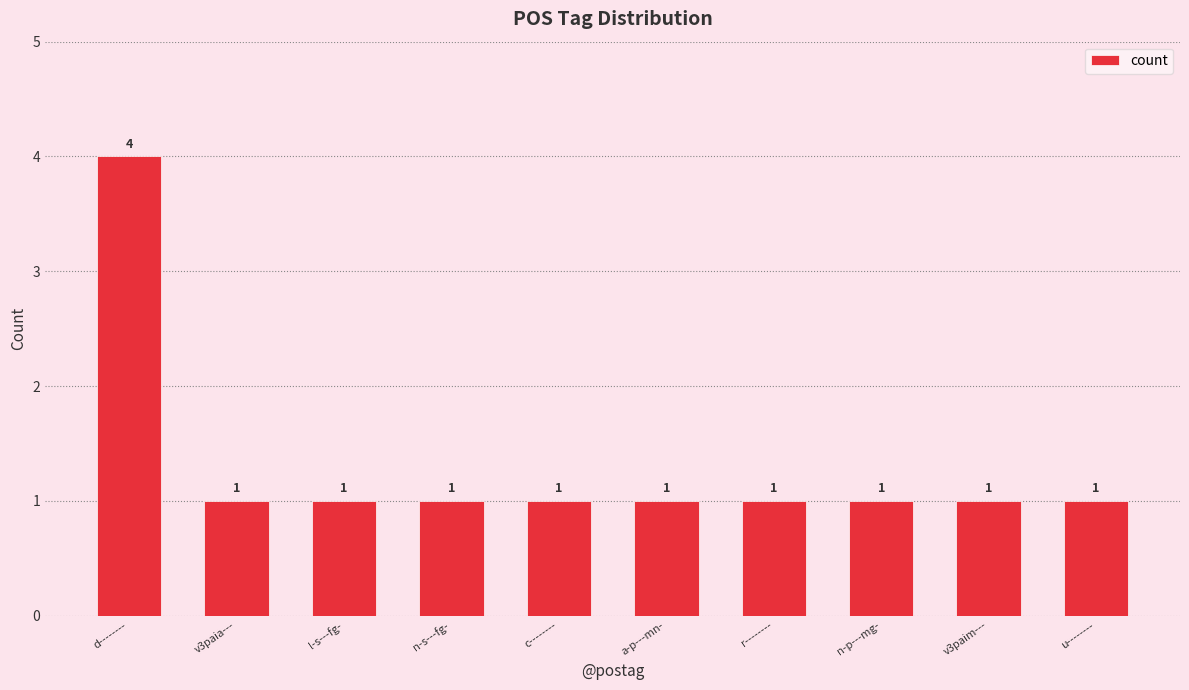

How many bars are there in total?

10